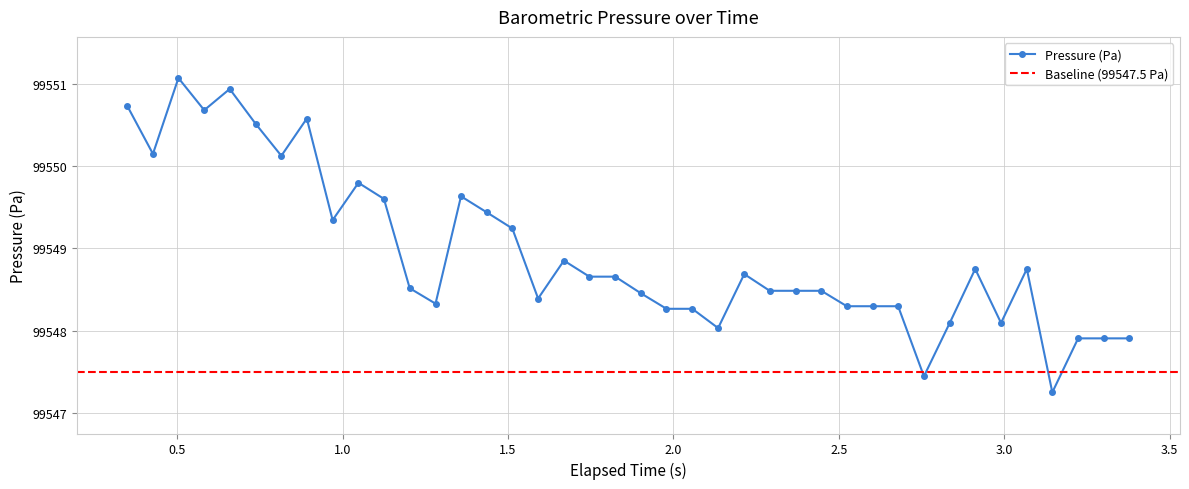

What is the value of the Pressure (Pa) point at the 8th from the left?

99550.6